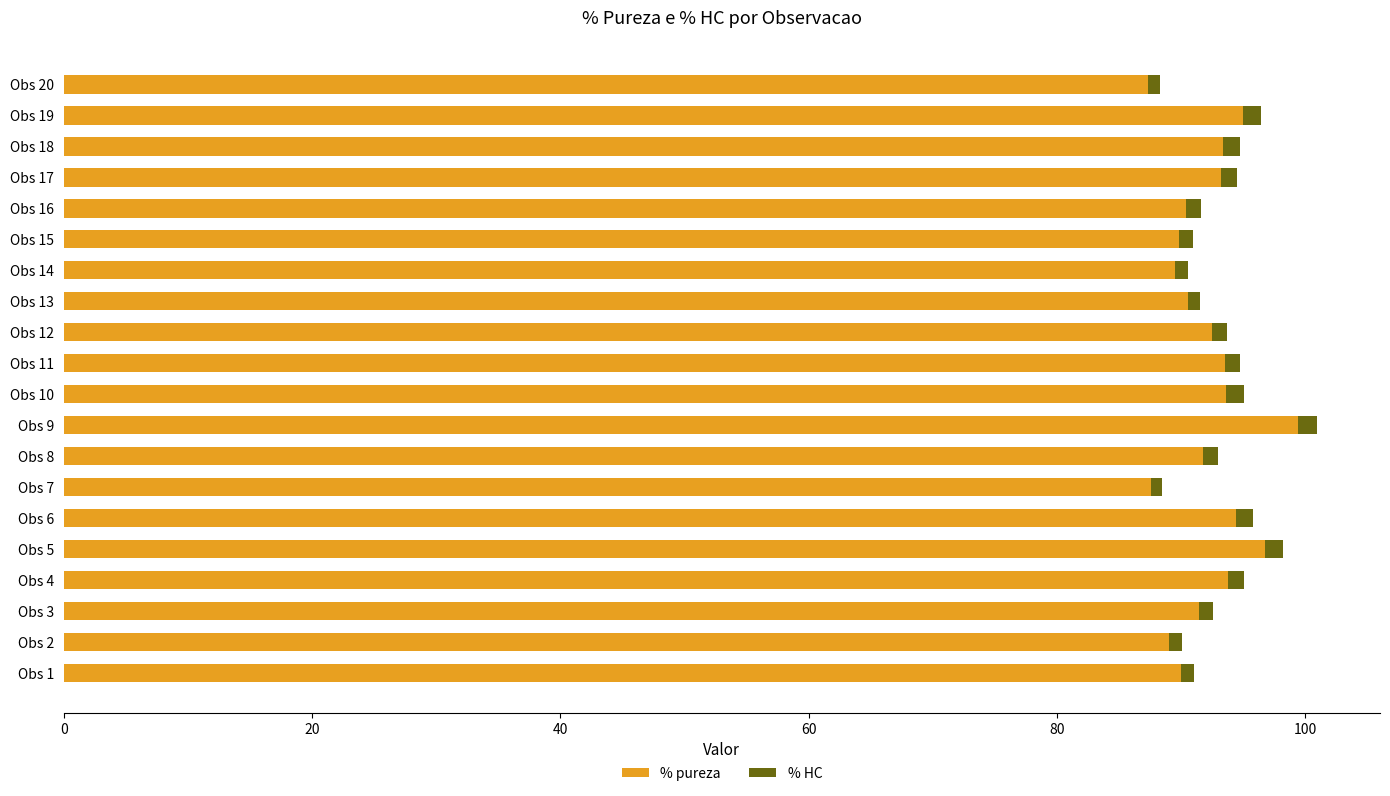

What is the sum of all % pureza values?

1843.2